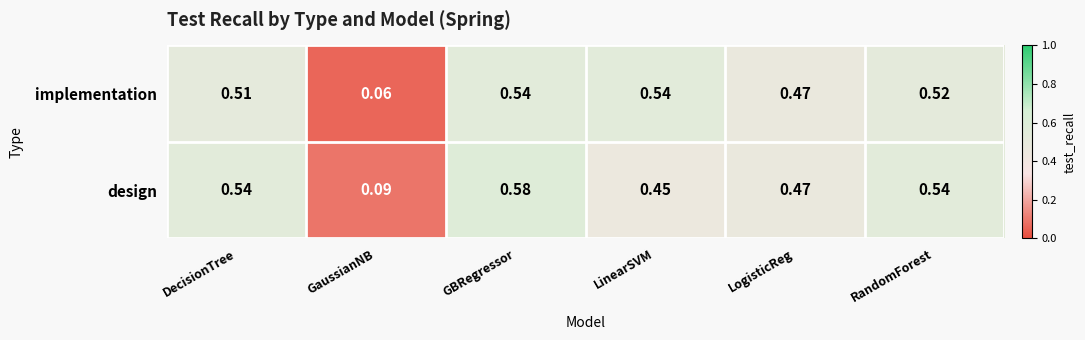

Rank the series by their average value, from lowest to highest.

implementation, design